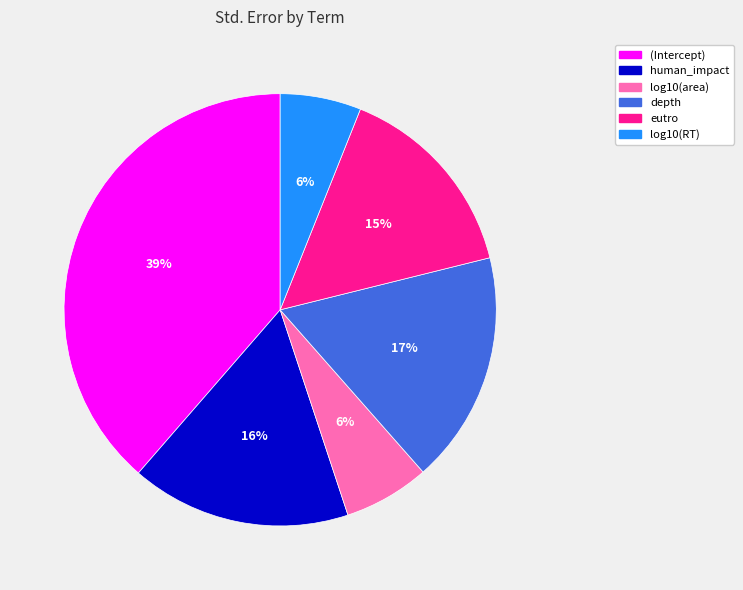

What is the largest slice in the pie chart?

(Intercept)